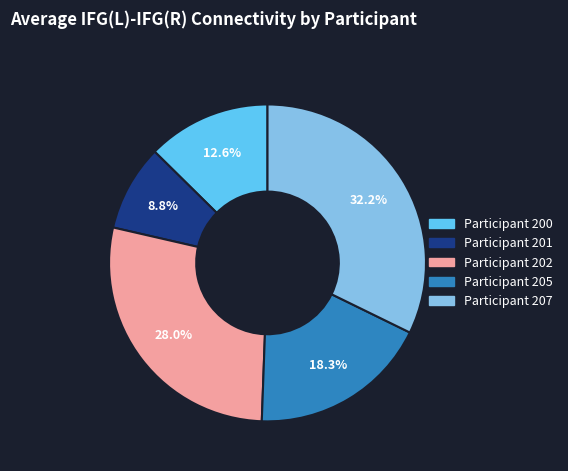

Does any single category account for the majority?

No